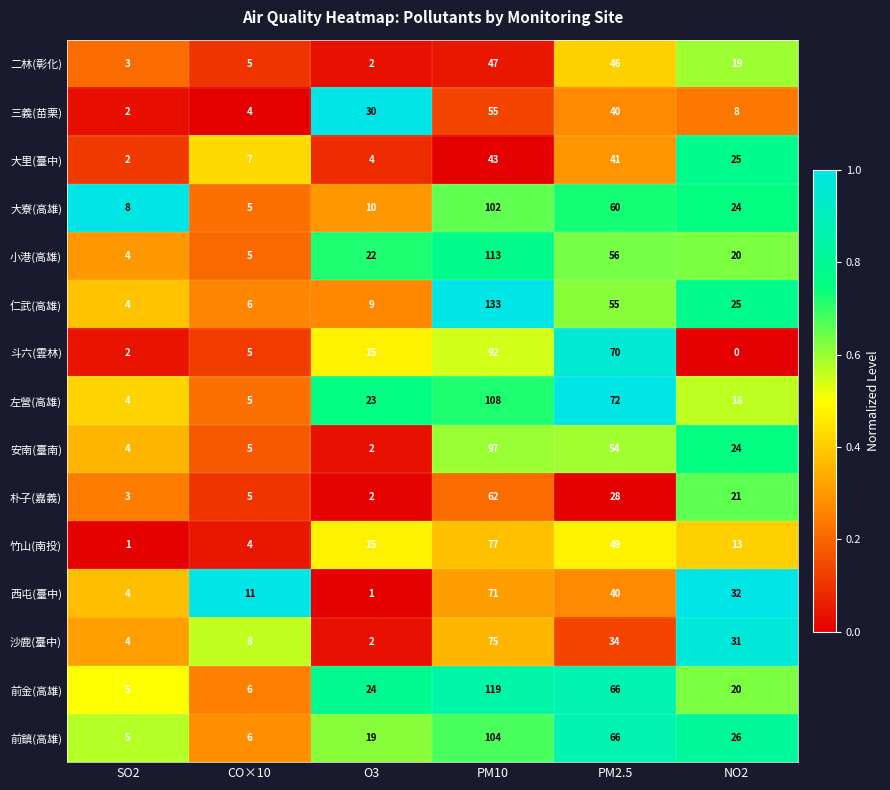

What is the total value across all series at PM2.5?

777